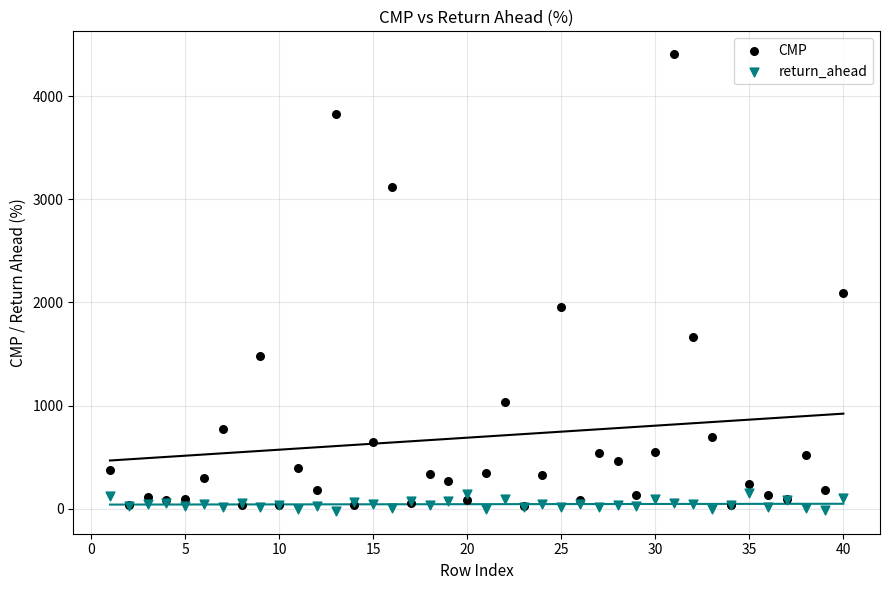

Which series reaches the maximum Y coordinate?

CMP